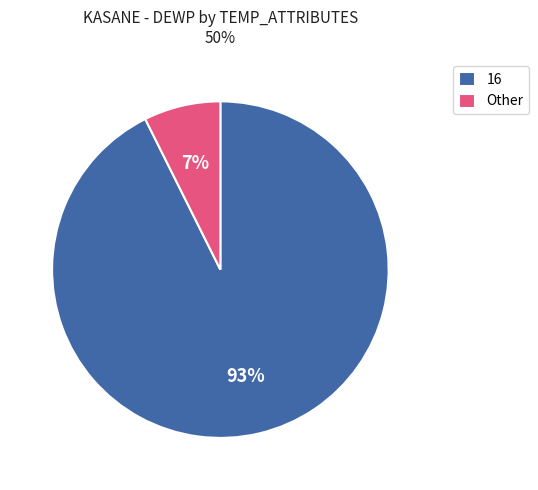

How many segments does this pie chart have?

2